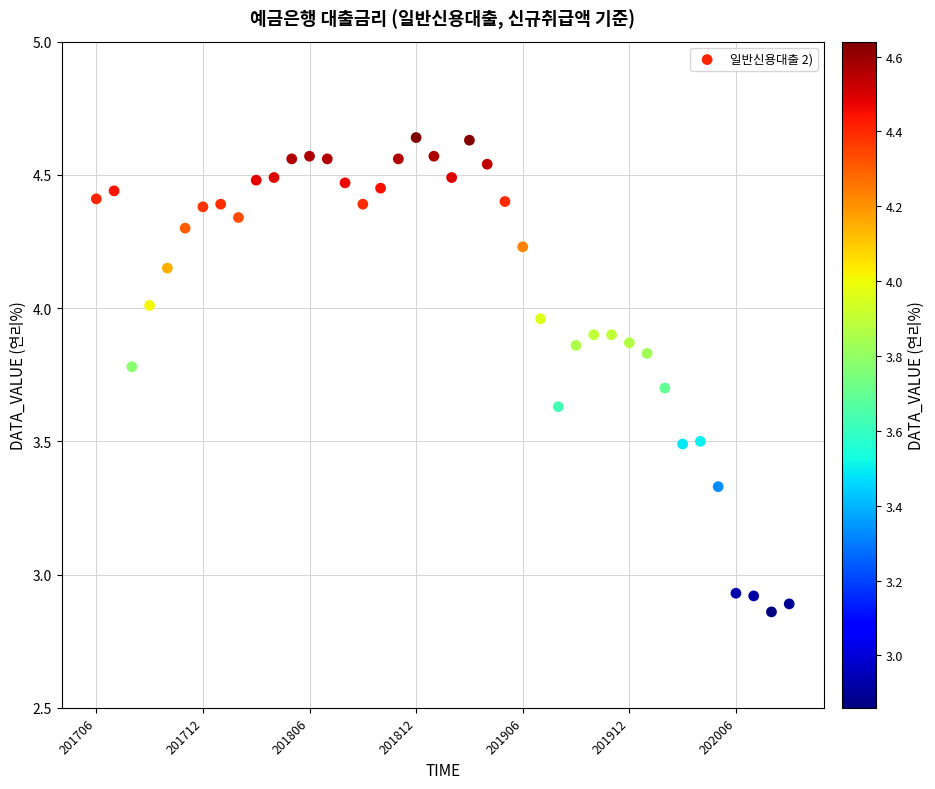

What is the range of Y values (max minus min)?

1.8